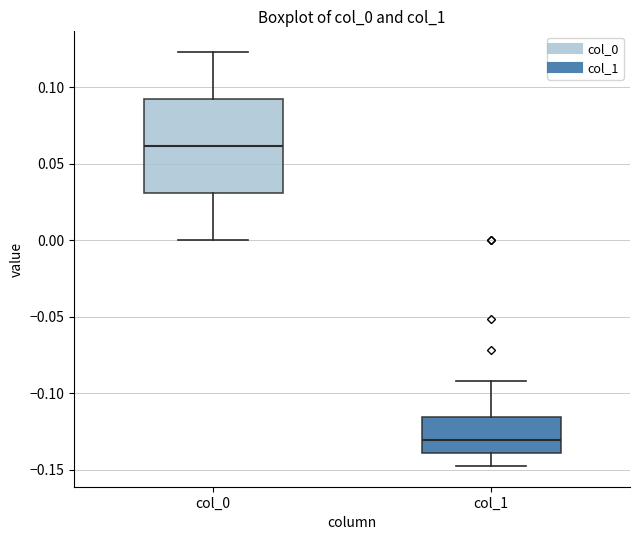

Which box's median line is the lowest?

col_1